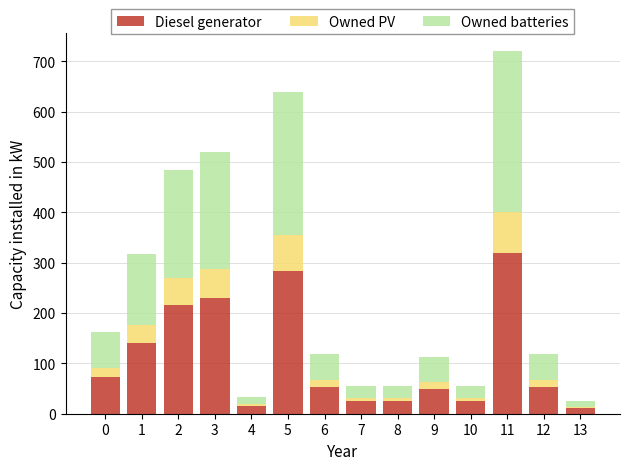

What is the highest value of the Diesel generator series?

319.8